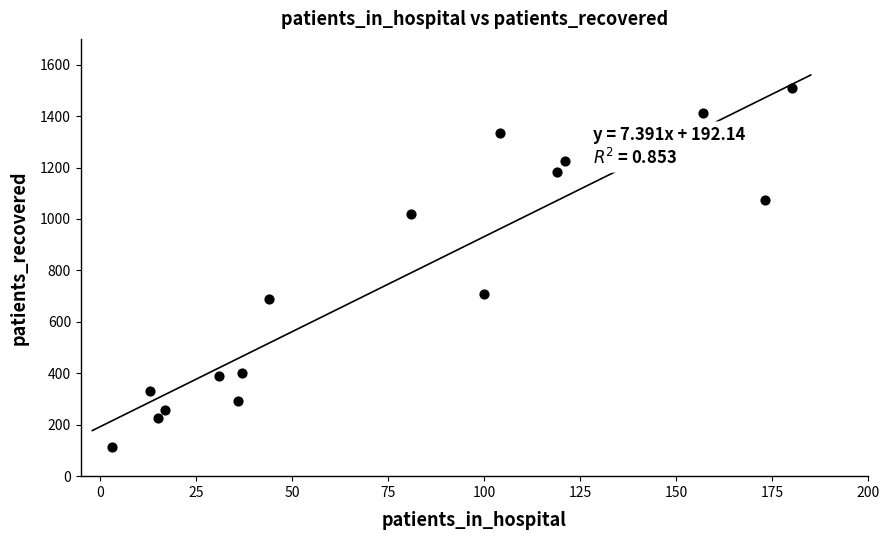

What Y value in the scatter plot is closest to 812?

708